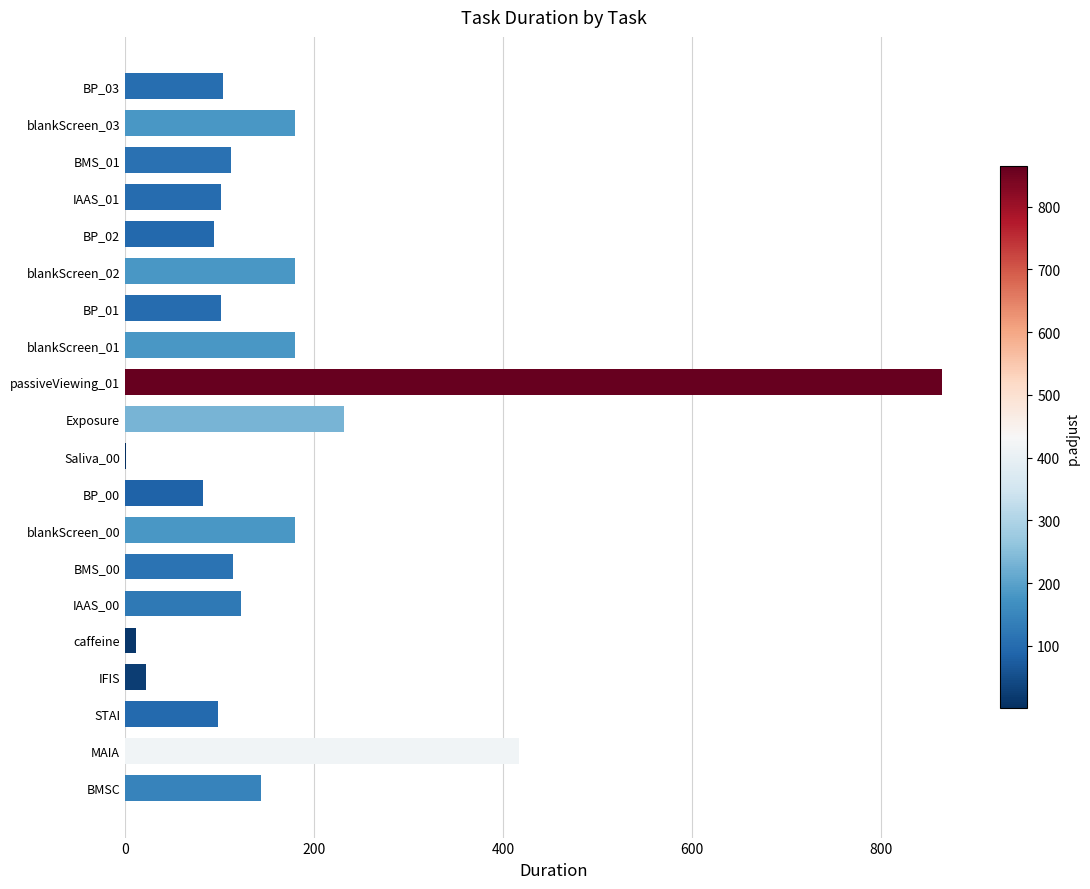

True or false: the data shows 144 at BMSC.

True